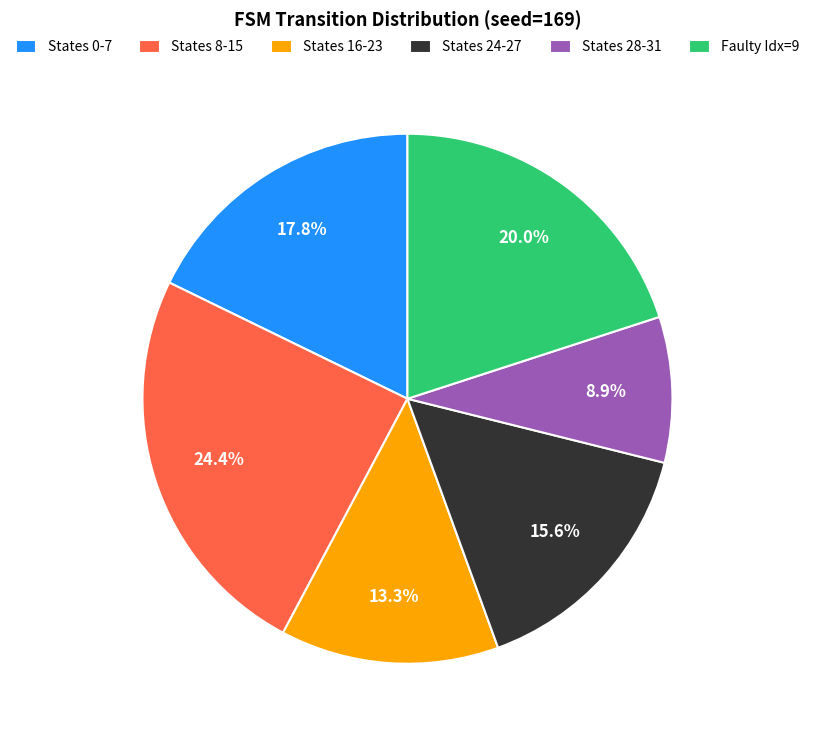

Is States 28-31 the majority of the pie?

No